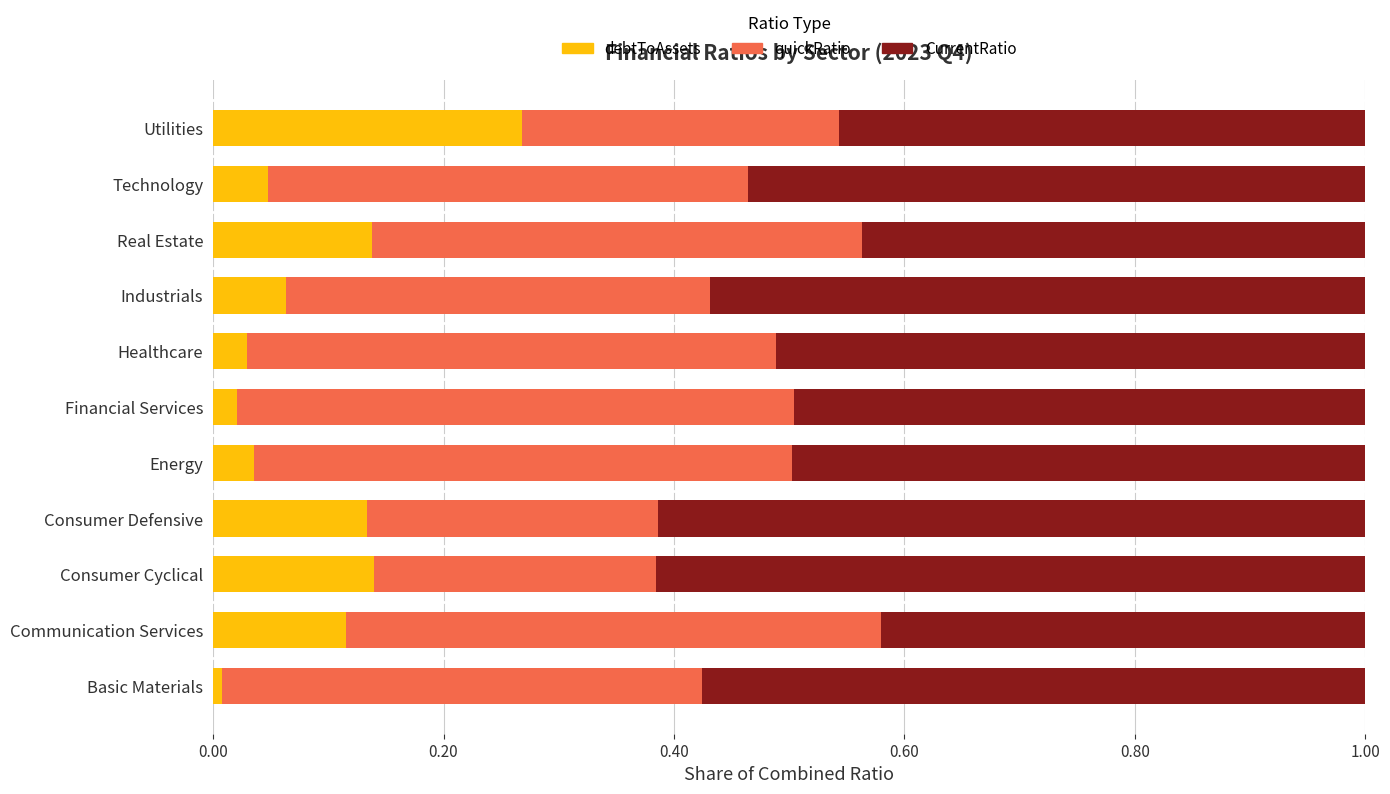

What is the total value across all series at Healthcare?

1.0